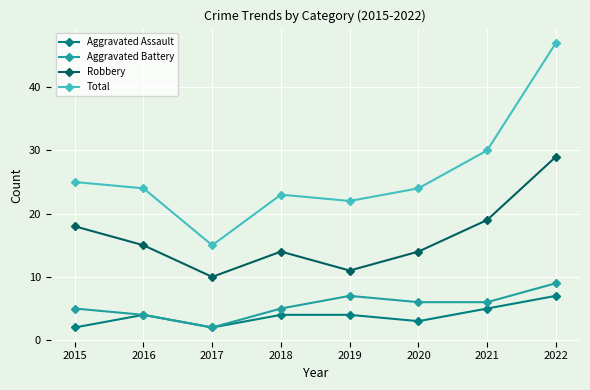

Reading left to right, transcribe all the data shown in this chart.

Aggravated Assault: 2015=2	2016=4	2017=2	2018=4	2019=4	2020=3	2021=5	2022=7
Aggravated Battery: 2015=5	2016=4	2017=2	2018=5	2019=7	2020=6	2021=6	2022=9
Robbery: 2015=18	2016=15	2017=10	2018=14	2019=11	2020=14	2021=19	2022=29
Total: 2015=25	2016=24	2017=15	2018=23	2019=22	2020=24	2021=30	2022=47